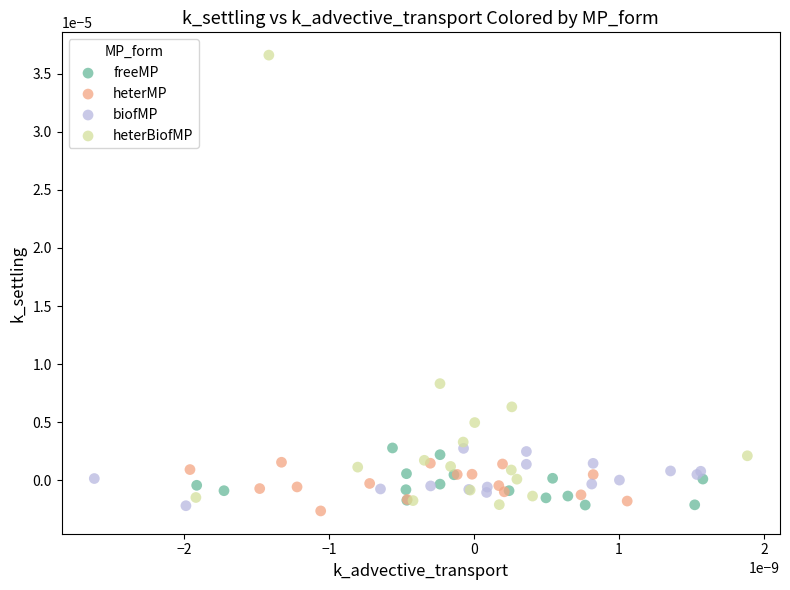

What are all the series names shown in the legend?

freeMP, heterMP, biofMP, heterBiofMP